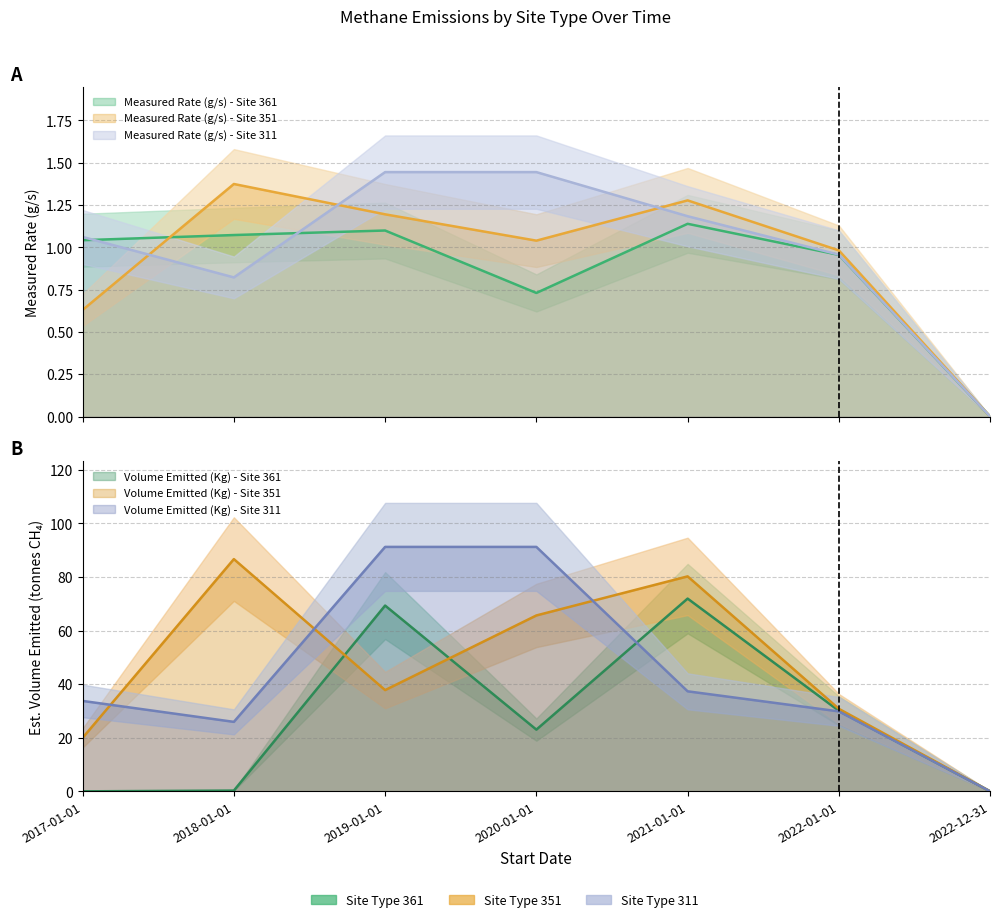

How many interior local valleys does the Measured Rate (g/s) - Site 351 series have?

1